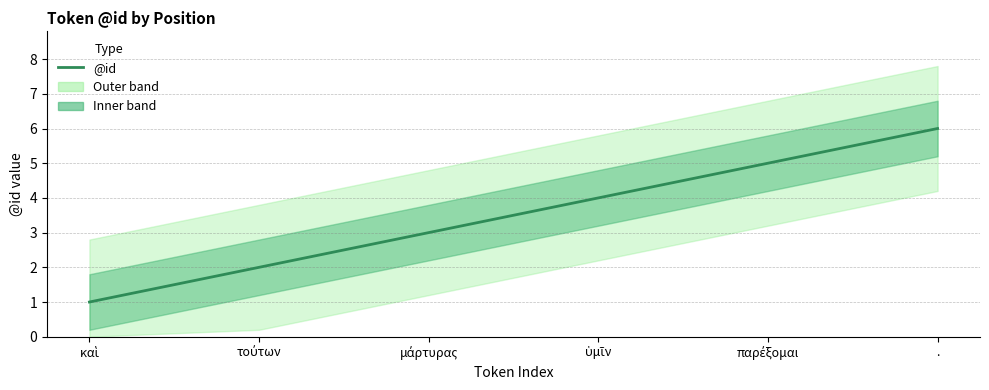

What is the value of the 6th point from the left?

6